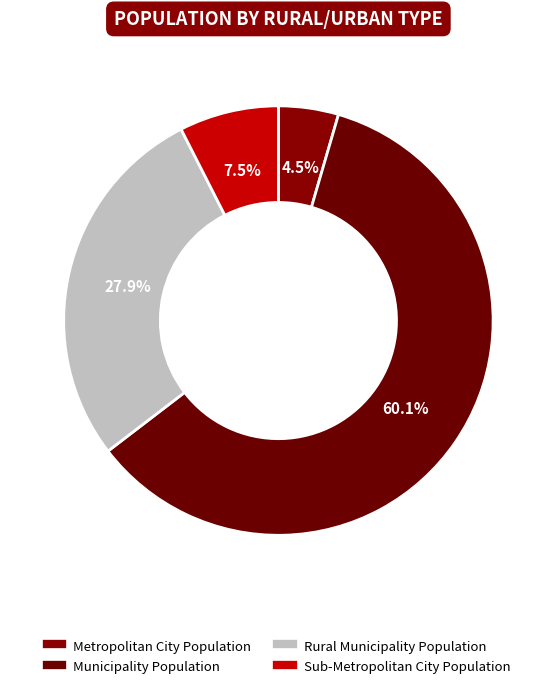

Which has a higher value, Municipality Population or Sub-Metropolitan City Population?

Municipality Population